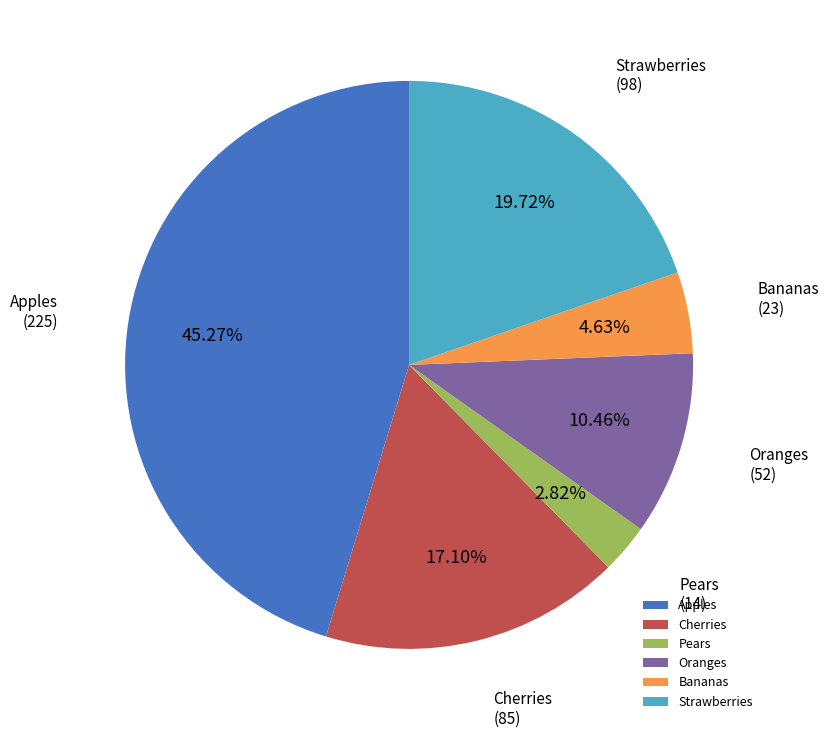

What is the smallest slice in the pie chart?

Pears